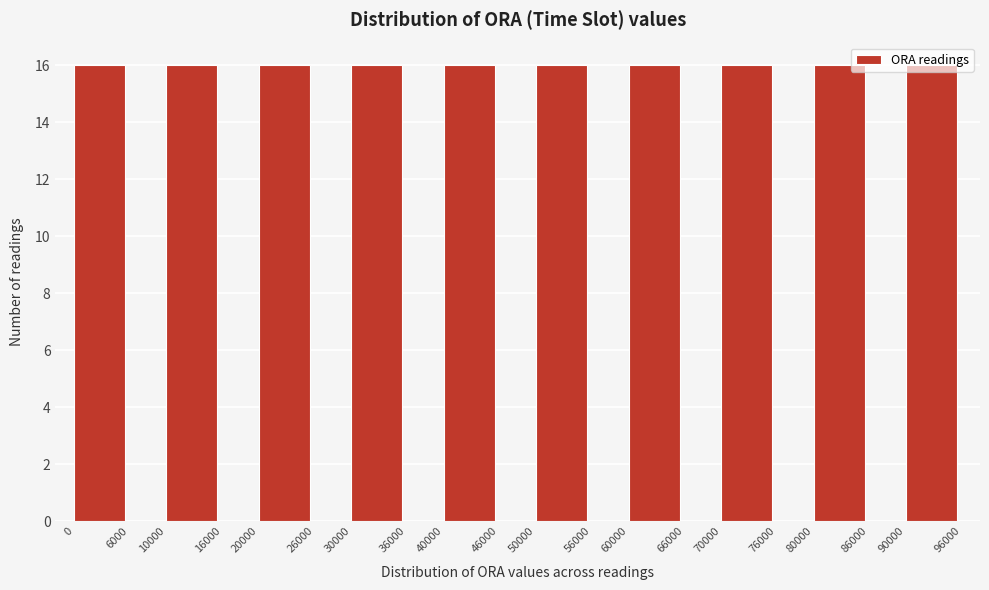

Reading left to right, list every bar in this chart as the range it spans on the x-axis followed by its height. The values are not printed on the chart, so give them approximately, as read against the axis.

0 to 6000: 16
6000 to 10000: 0
10000 to 16000: 16
16000 to 20000: 0
20000 to 26000: 16
26000 to 30000: 0
30000 to 36000: 16
36000 to 40000: 0
40000 to 46000: 16
46000 to 50000: 0
50000 to 56000: 16
56000 to 60000: 0
60000 to 66000: 16
66000 to 70000: 0
70000 to 76000: 16
76000 to 80000: 0
80000 to 86000: 16
86000 to 90000: 0
90000 to 96000: 16